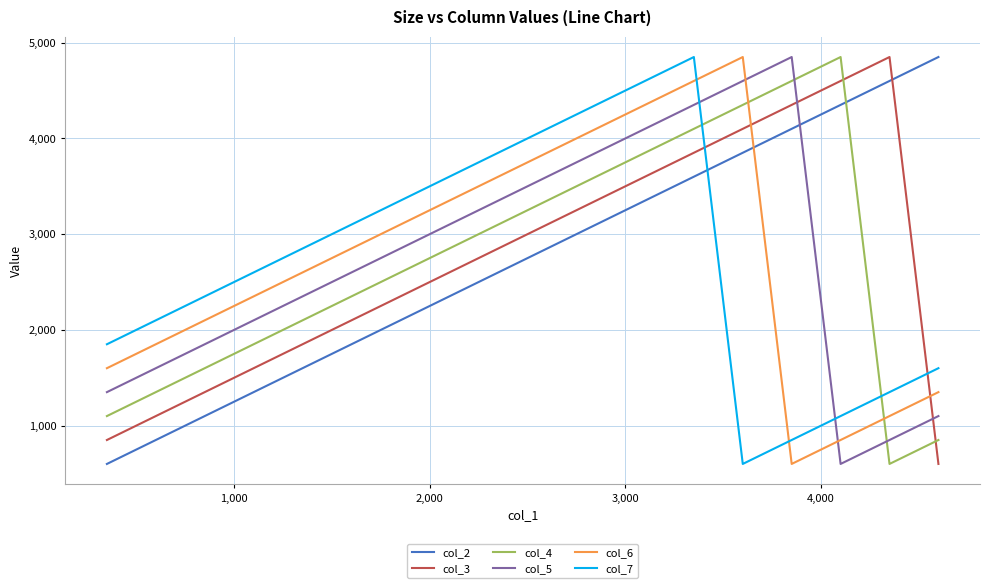

What is the highest value of the col_4 series?

4850